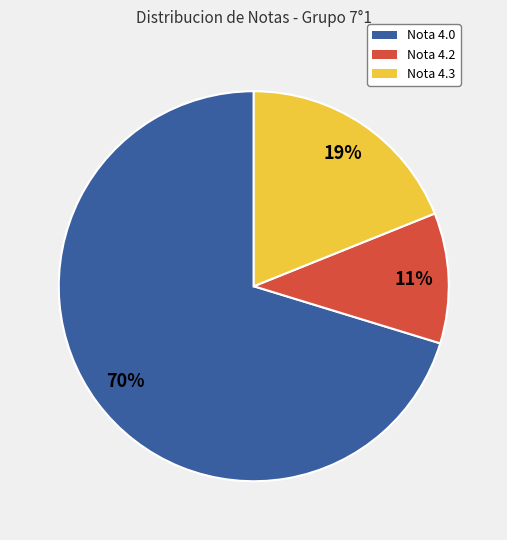

To the nearest percent, what is the average slice percentage?

33%